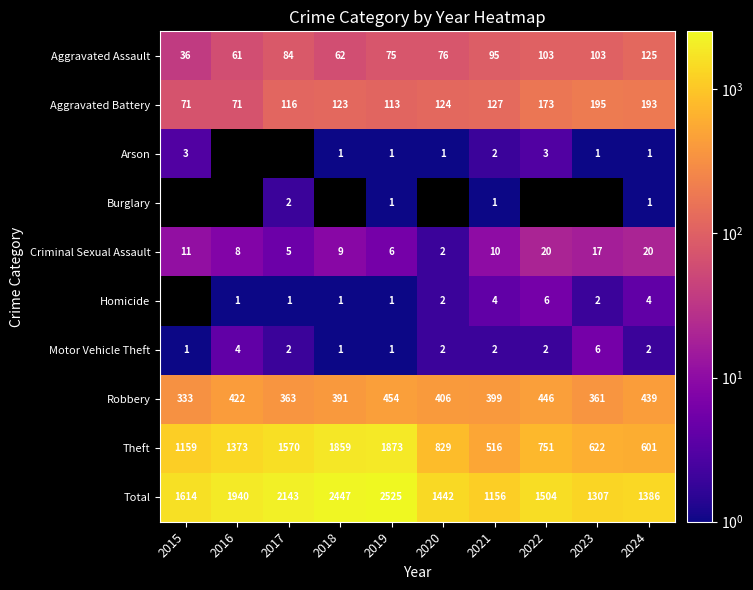

Which has a higher value, 2019 or 2021?

2021